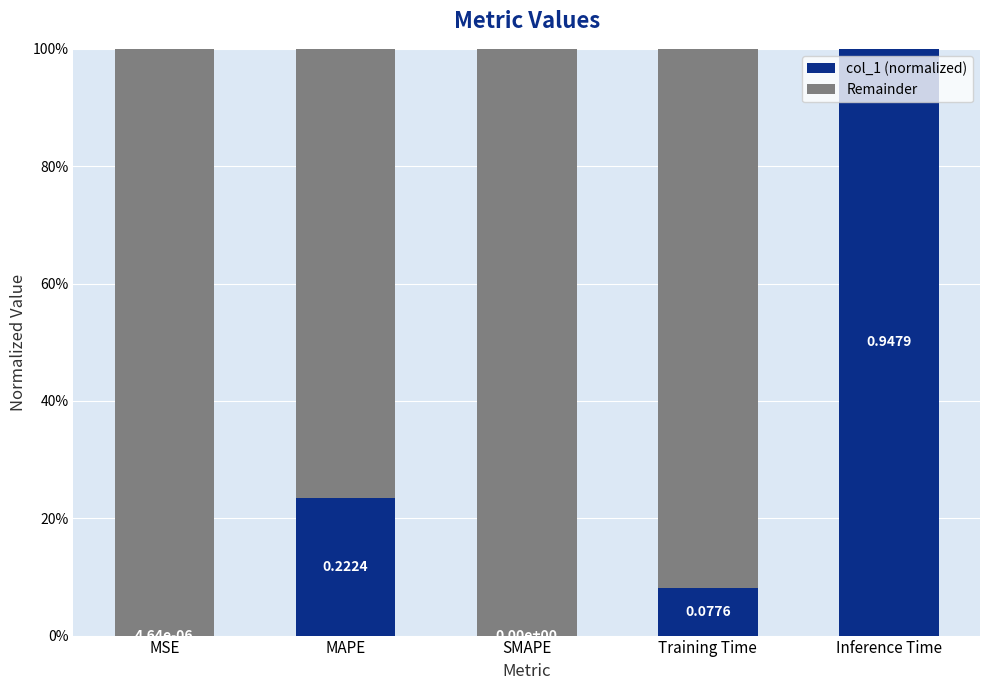

The Remainder series shows 1.6 at Training Time. True or false?

False